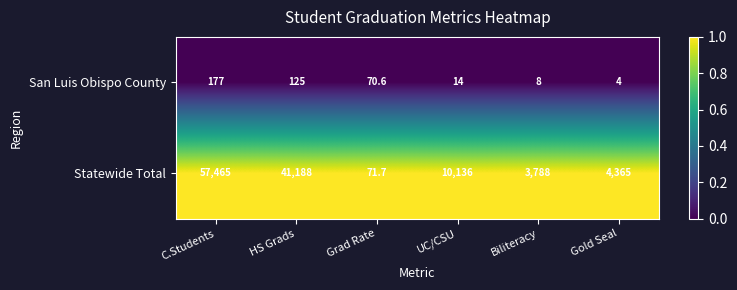

What is the spread (max minus min) of values at HS Grads?

41063.0